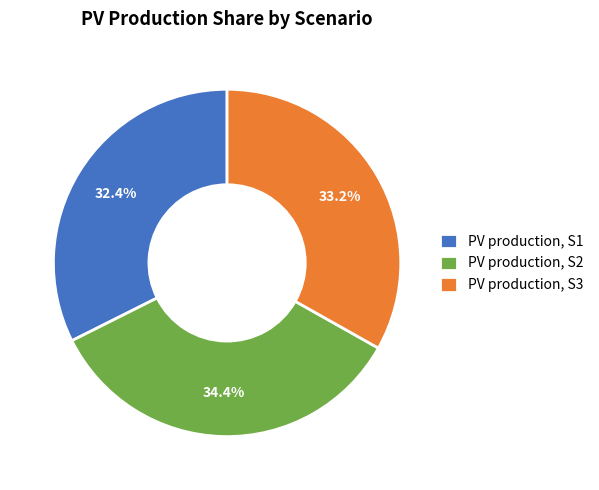

Which category has the biggest portion of the pie?

PV production, S2